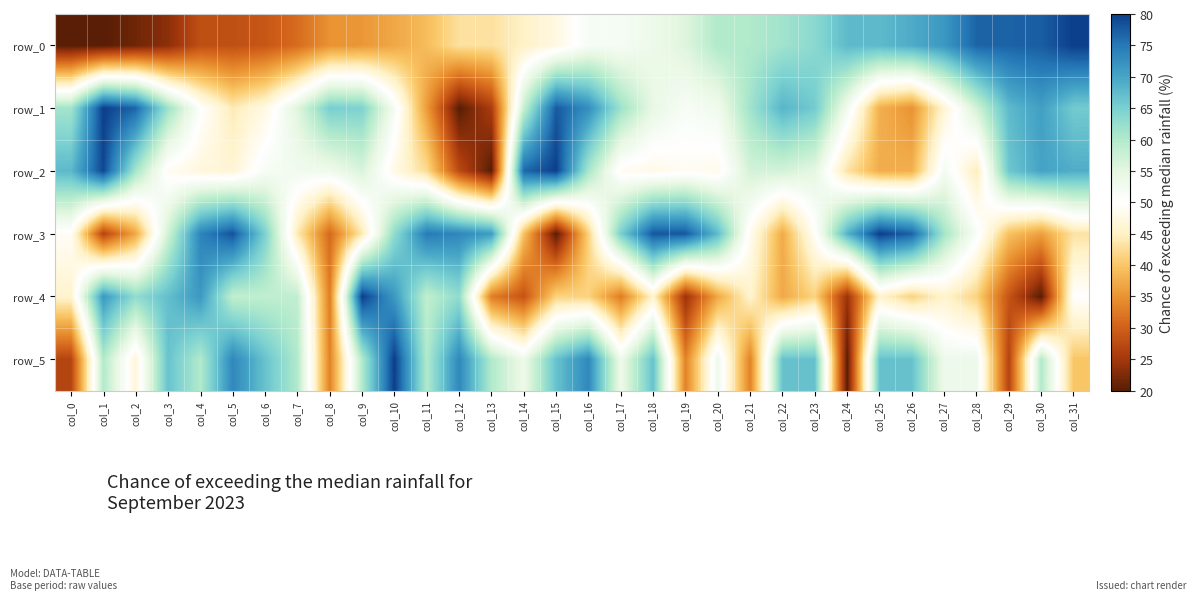

Reading left to right, extract all data points from this chart.

row_0: 20.0	20.0	21.5	23.4	28.0	28.1	28.8	31.1	35.0	35.4	37.0	39.1	43.0	43.1	45.2	47.4	51.6	51.7	53.4	55.6	60.0	60.1	61.4	63.4	67.7	67.7	69.2	71.6	76.8	76.9	77.4	80.0
row_1: 61.2	80.0	76.6	61.8	50.4	44.1	47.5	55.4	65.2	64.5	52.0	35.8	20.0	25.7	58.2	77.6	72.6	61.8	54.3	51.4	52.8	61.5	68.2	65.6	52.5	37.8	35.0	46.2	57.0	67.7	70.6	65.6
row_2: 67.8	79.2	61.1	48.8	46.9	46.3	51.6	52.7	53.0	56.2	47.7	42.3	27.4	20.0	76.4	80.0	60.9	48.8	47.9	48.9	48.3	56.8	56.8	54.8	43.2	37.5	37.8	52.2	44.5	66.1	70.2	69.1
row_3: 49.2	26.7	37.0	57.0	73.8	78.2	64.9	44.2	30.9	43.9	63.0	74.8	73.5	71.1	39.5	20.0	41.3	64.9	78.0	77.8	67.5	48.6	37.4	49.4	68.5	80.0	76.9	61.2	51.2	39.5	36.3	43.1
row_4: 45.7	71.4	62.9	67.1	71.4	58.6	58.6	58.6	32.9	80.0	71.4	58.6	62.9	32.9	28.6	41.4	41.4	32.9	45.7	24.3	37.1	45.7	37.1	41.4	24.3	45.7	41.4	45.7	41.4	28.6	20.0	50.0
row_5: 26.7	60.0	46.7	66.7	60.0	73.3	66.7	60.0	33.3	60.0	80.0	60.0	73.3	60.0	53.3	66.7	73.3	53.3	66.7	33.3	53.3	33.3	66.7	66.7	20.0	66.7	66.7	53.3	53.3	26.7	60.0	40.0